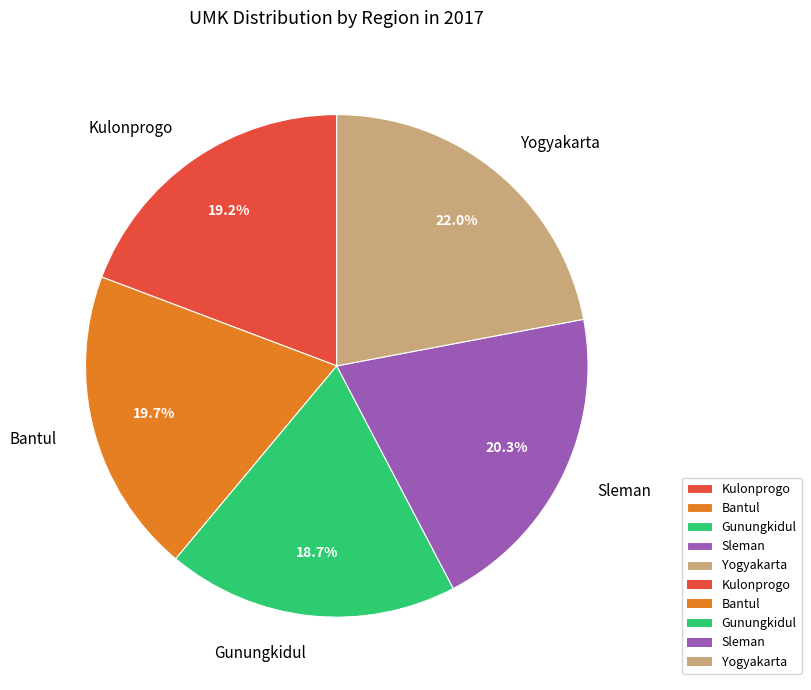

To the nearest percent, what is the combined percentage of Sleman and Bantul?

40%